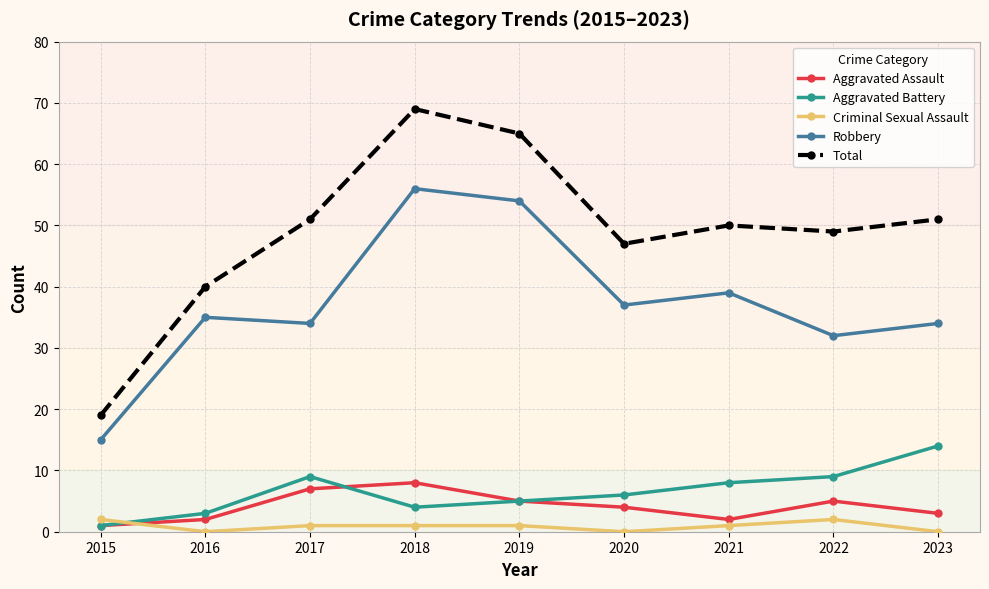

True or false: Robbery has more than 2 interior local peaks.

True